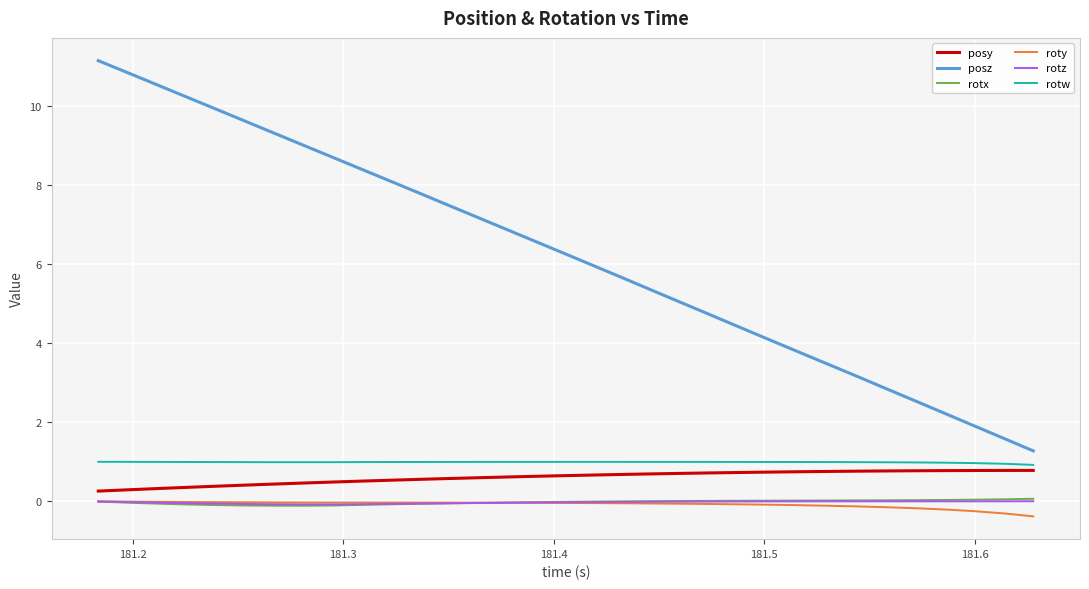

What is the highest value of the posy series?

0.8